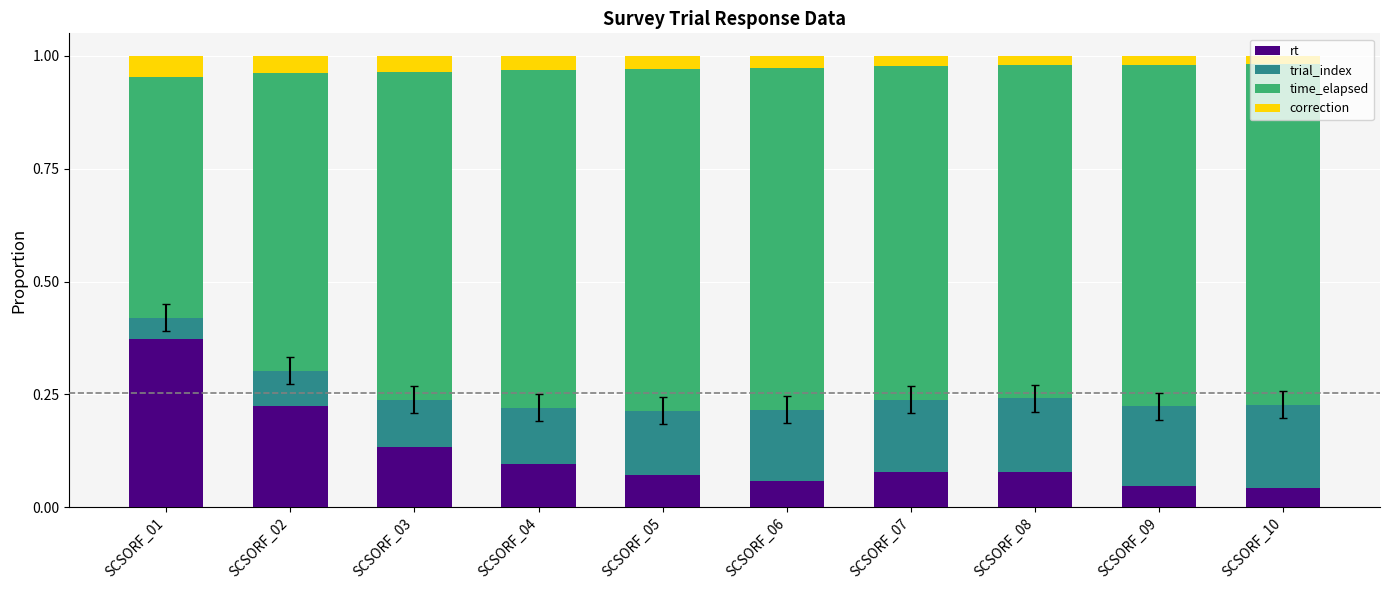

At which label does rt reach its peak?

SCSORF_01